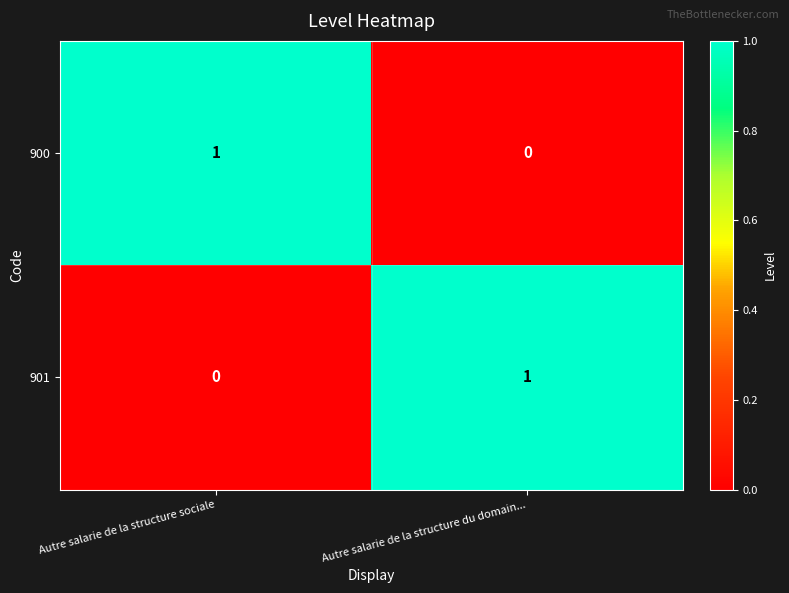

At how many categories does at least one series exceed 0?

2